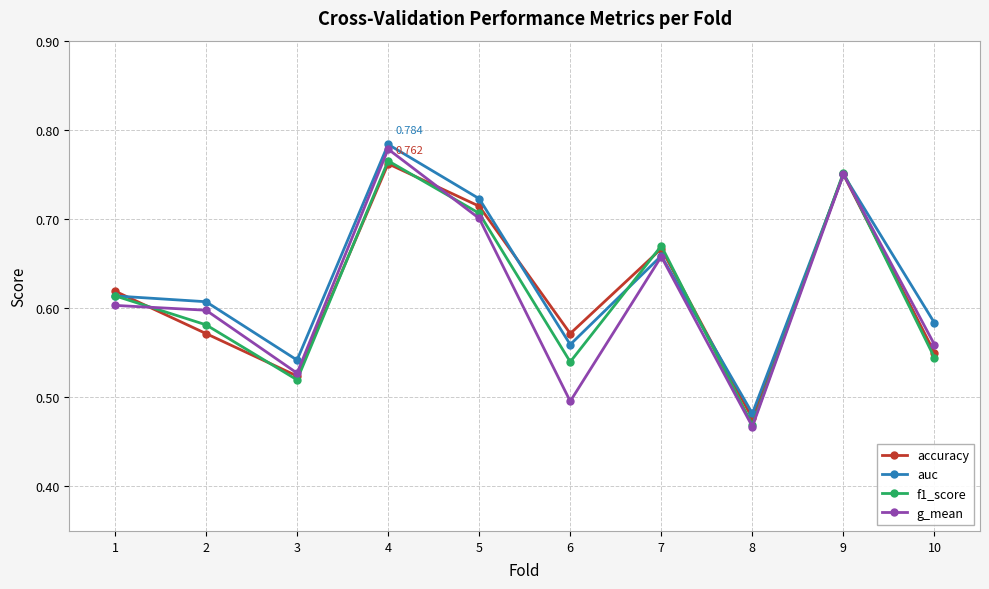

How many interior local peaks does the g_mean series have?

3